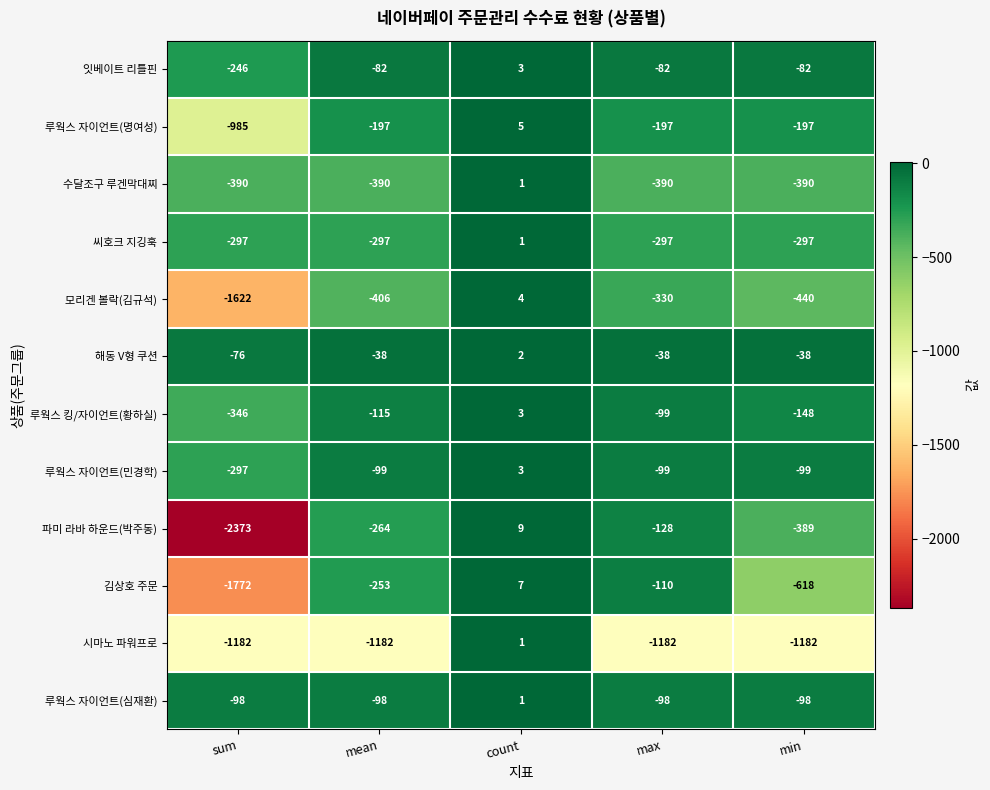

What is the average value of the 수달조구 루겐막대찌 series?

-312